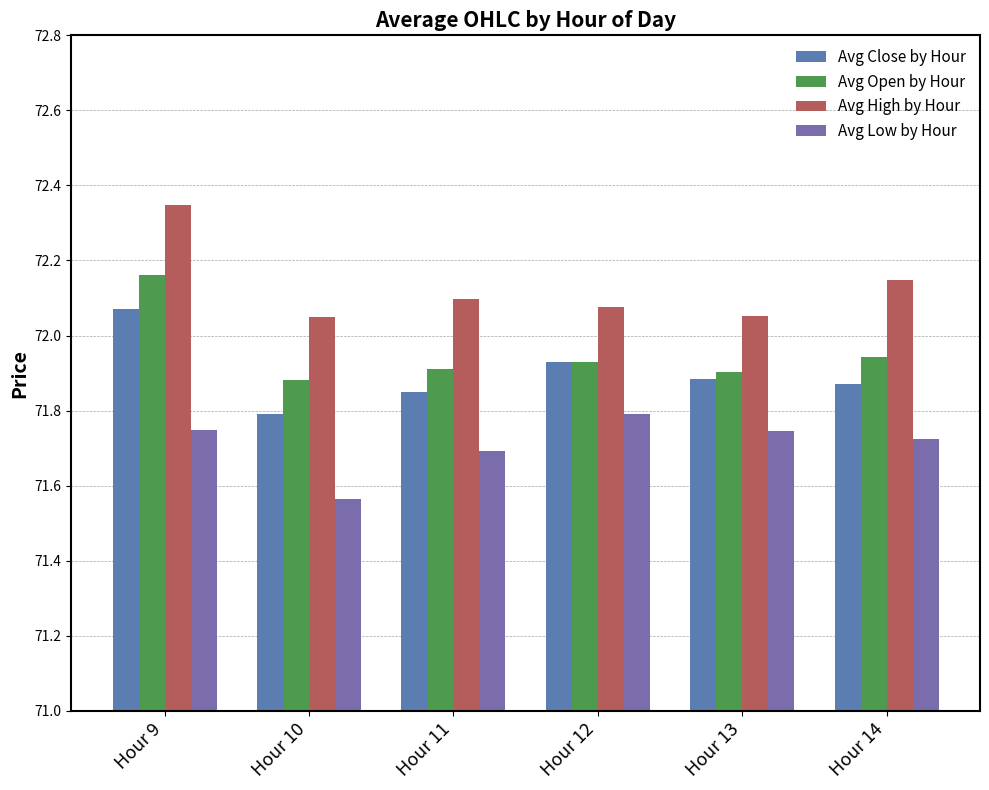

How many groups of bars are there?

6